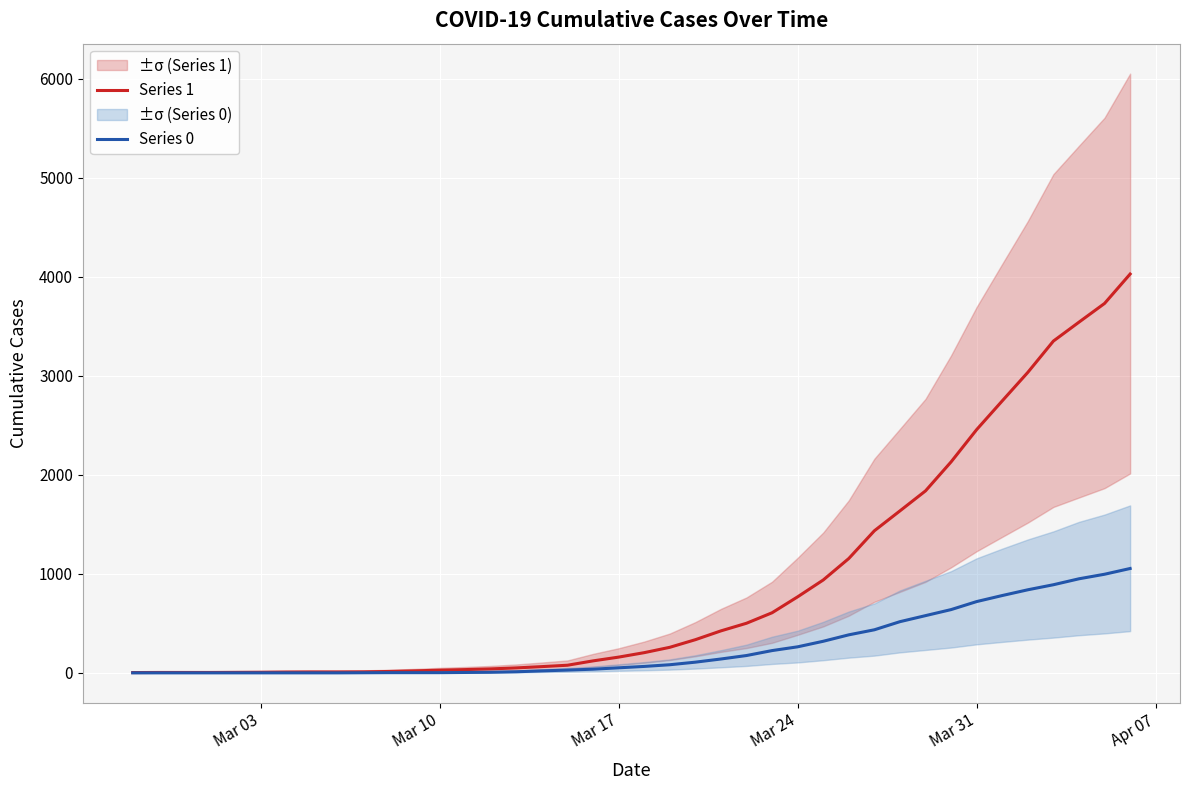

The value of Series 0 at Mar 03 is 0. True or false?

True